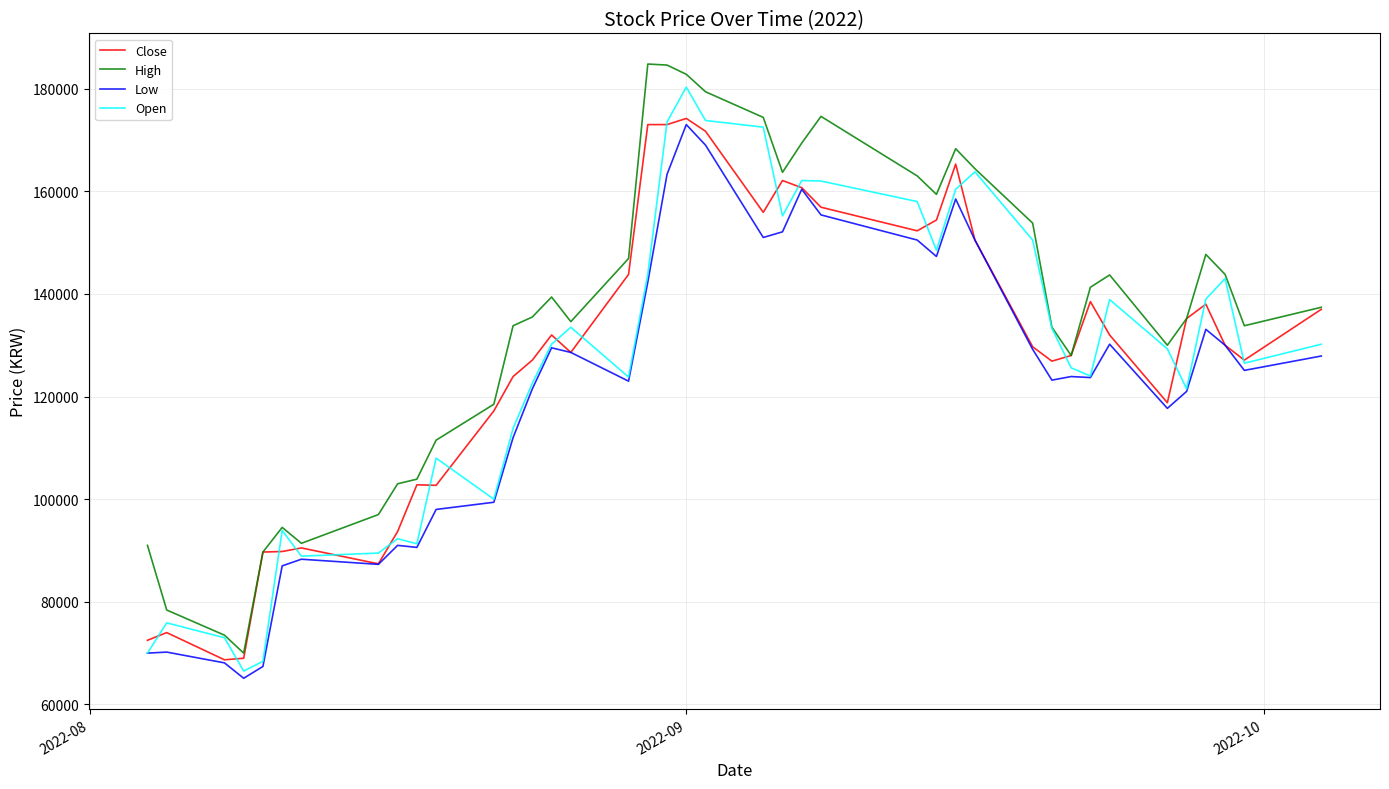

Which series has the largest total across all categories?

High